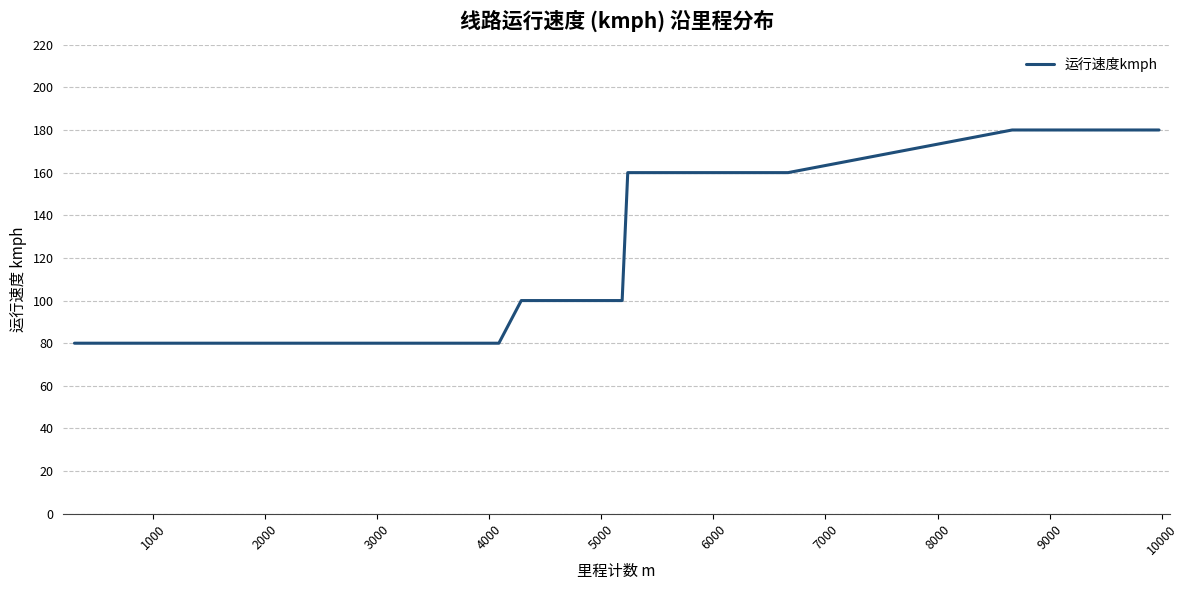

What is the difference between the maximum and minimum values?

100